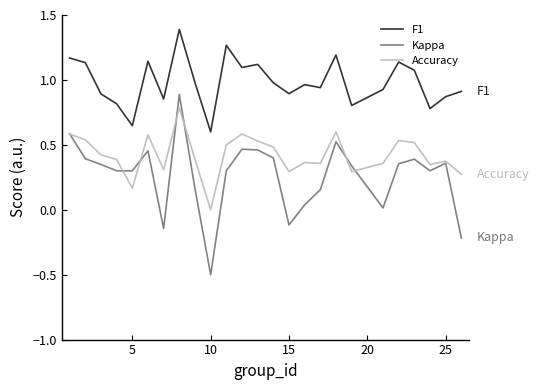

True or false: Kappa and Accuracy cross at least once.

True